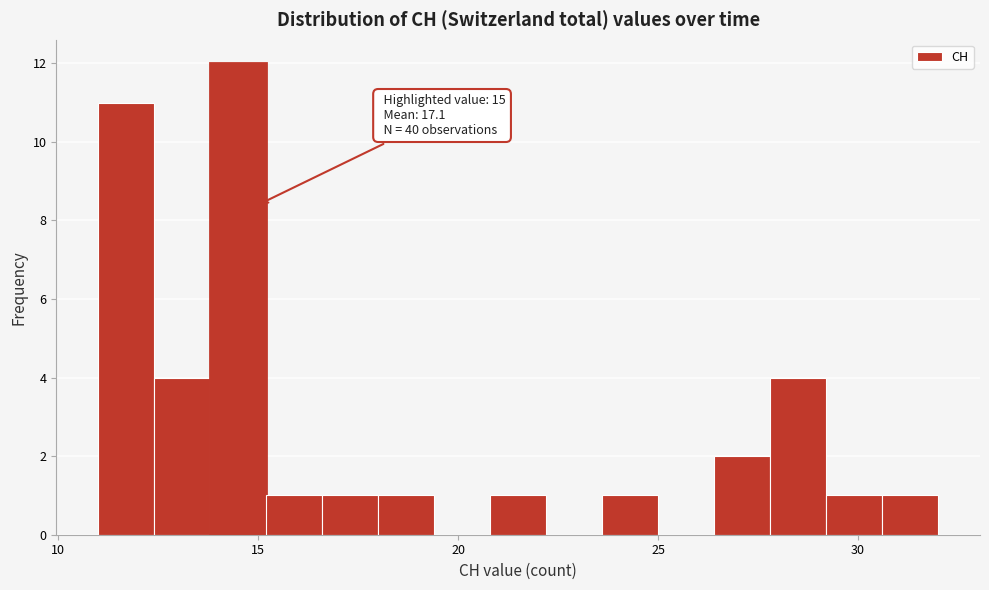

Around what value on the x-axis is the tallest bar? Give the approximate position of its centre, as read against the axis.

14.5